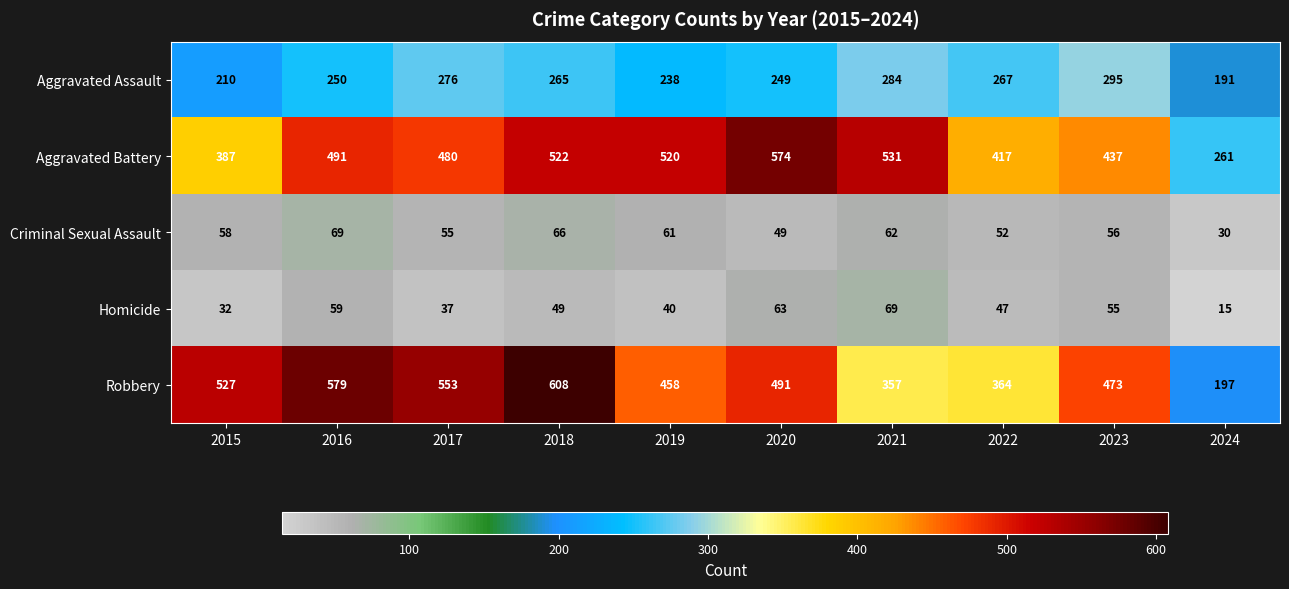

What is the sum of the Homicide values at 2019 and 2015?

72